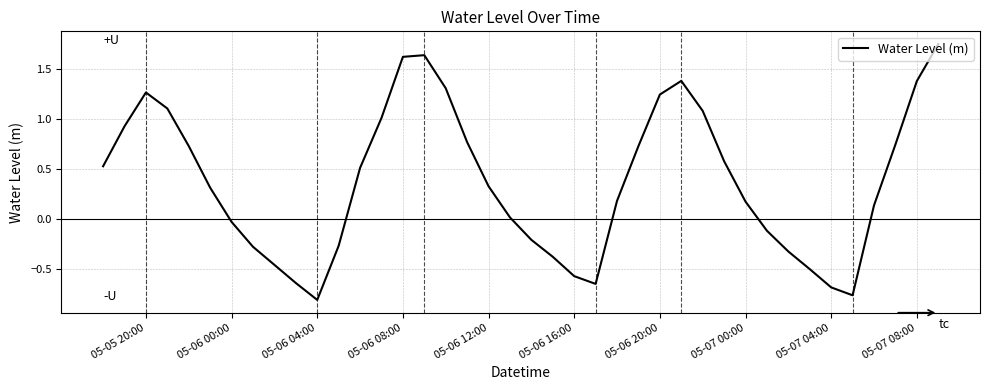

What is the difference between the maximum and minimum values?

2.6